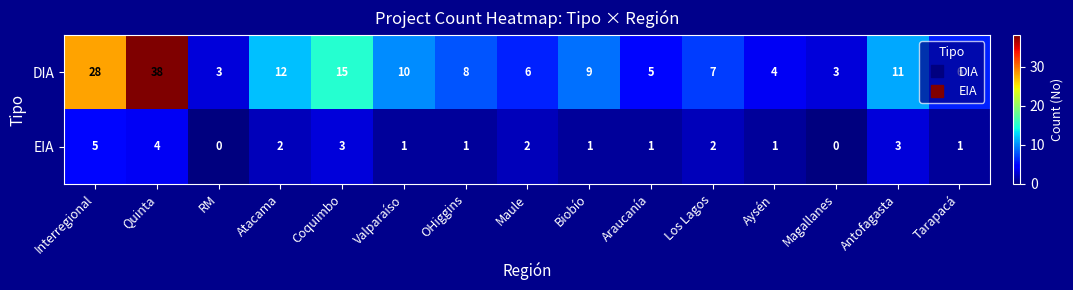

Where does the DIA series first go above 8?

Interregional